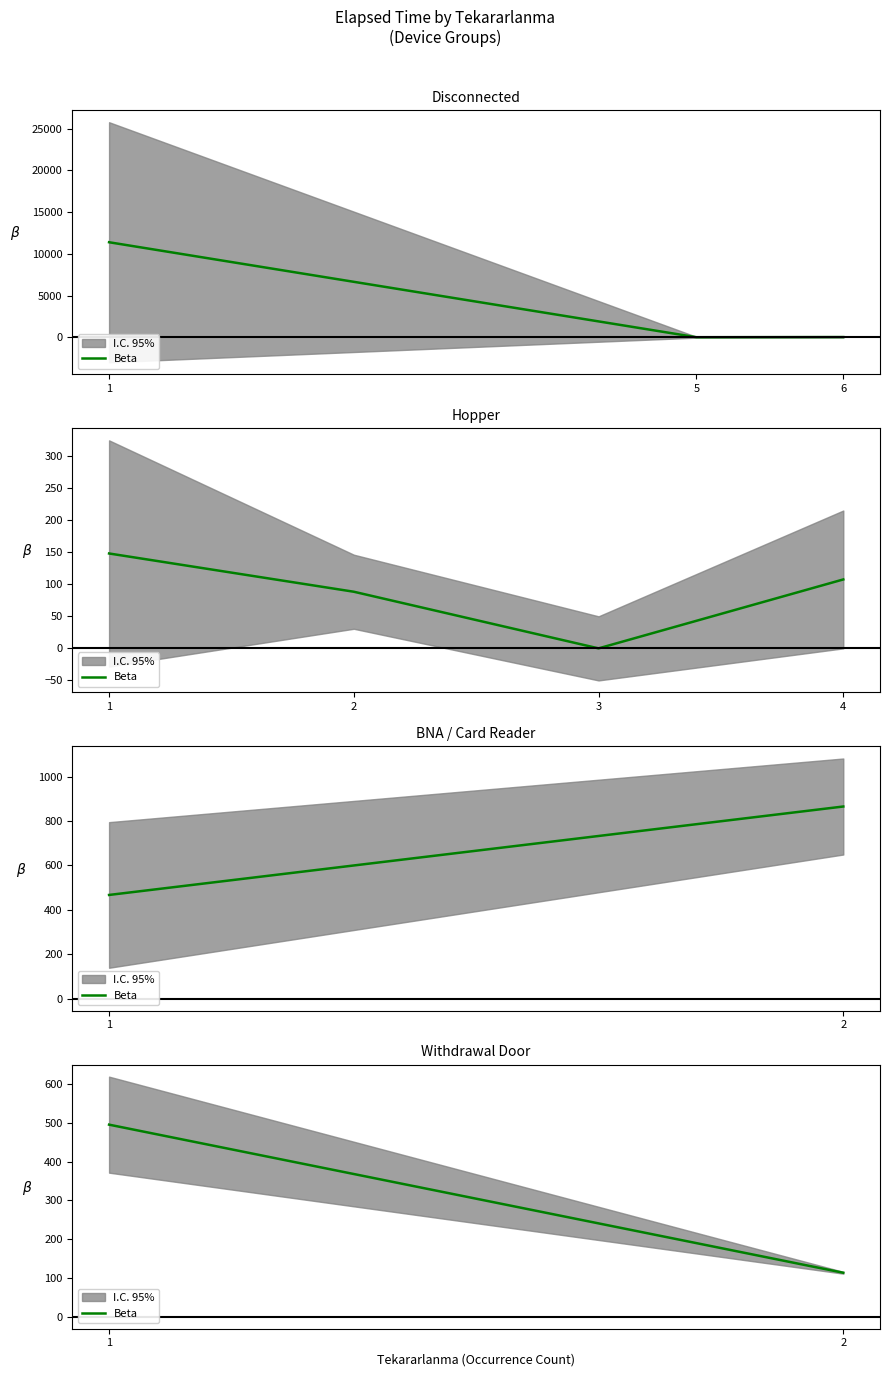

What is the difference between the maximum and minimum values?

381.7